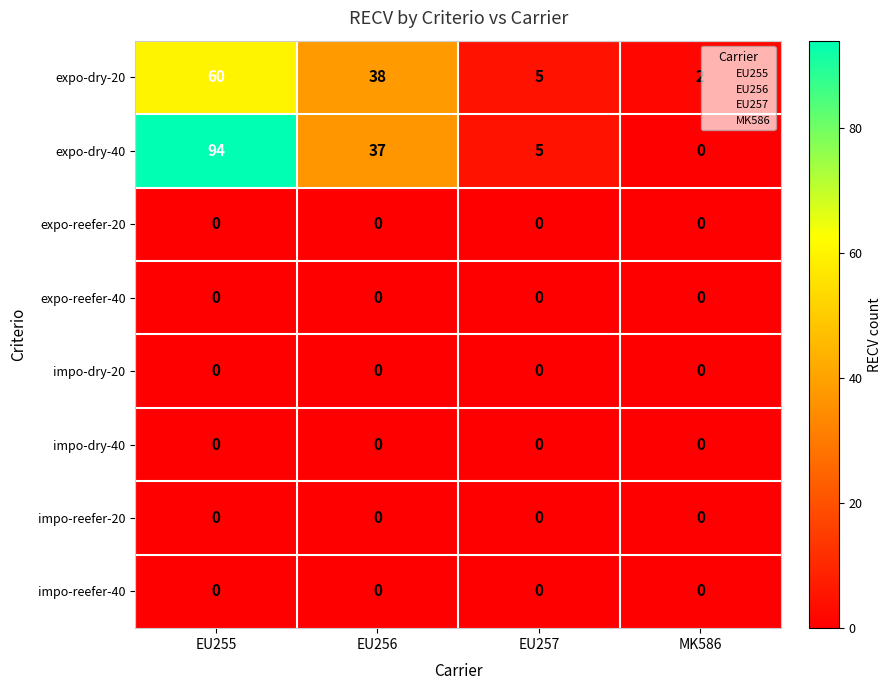

Is the value of expo-dry-40 at EU255 greater than the value of expo-dry-20 at MK586?

Yes